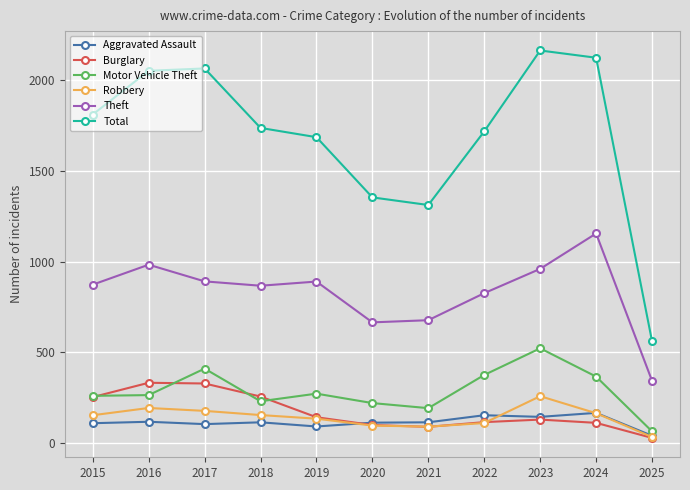

Where is the first local minimum for Total?

2021